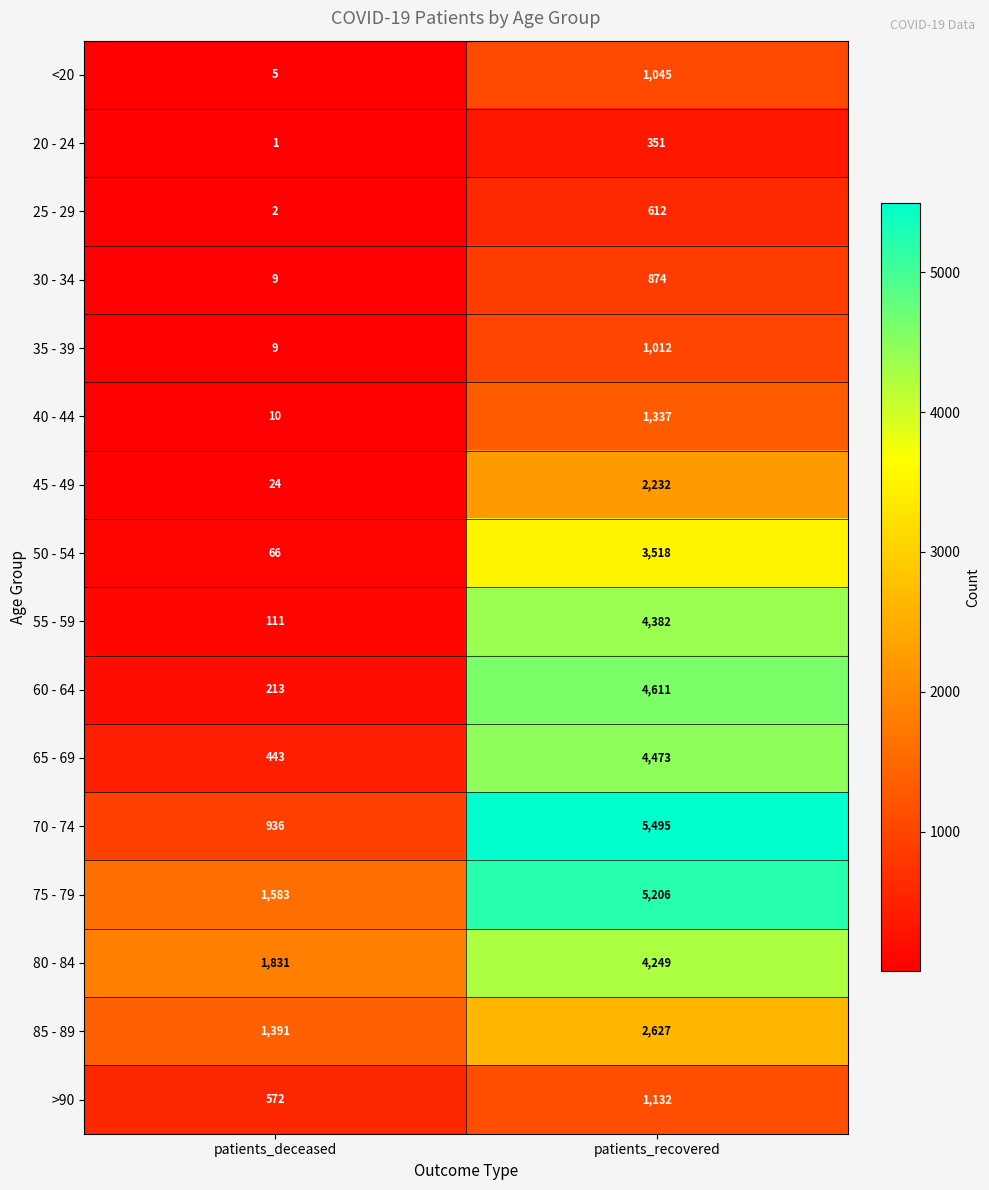

True or false: 55 - 59 has a value of 4382 at patients_recovered.

True